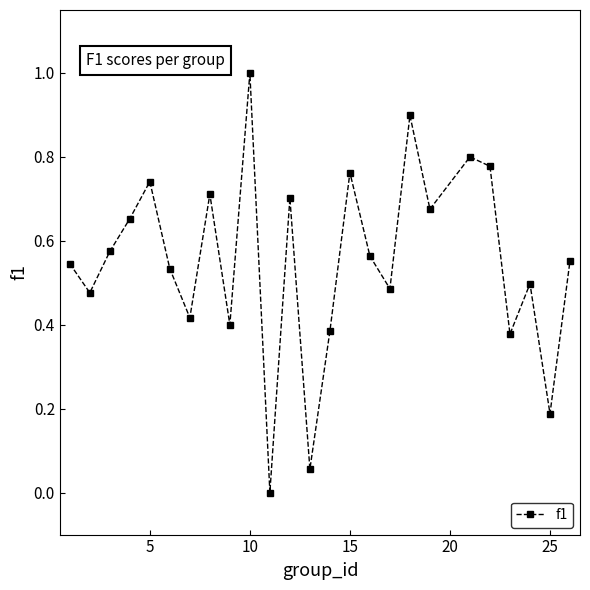

What is the difference between the second highest and minimum values?

0.9